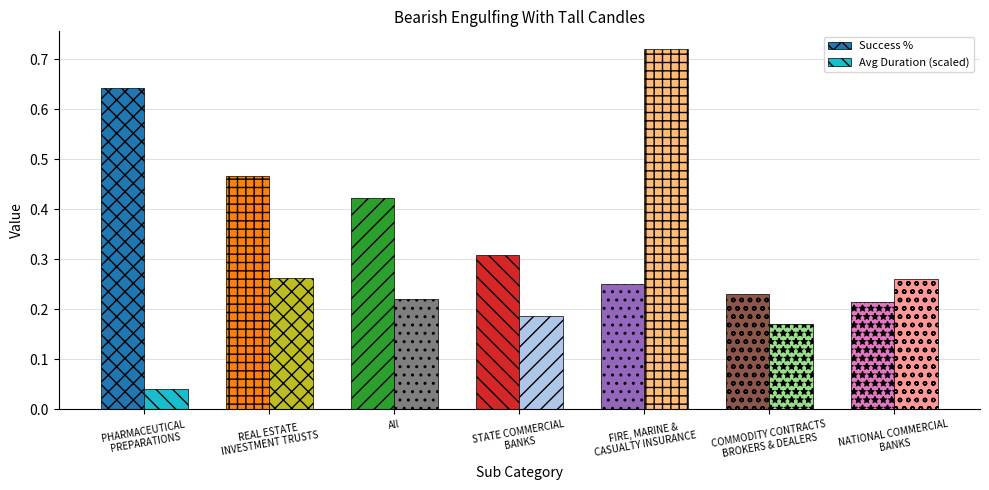

Which series has the largest total across all categories?

Success %